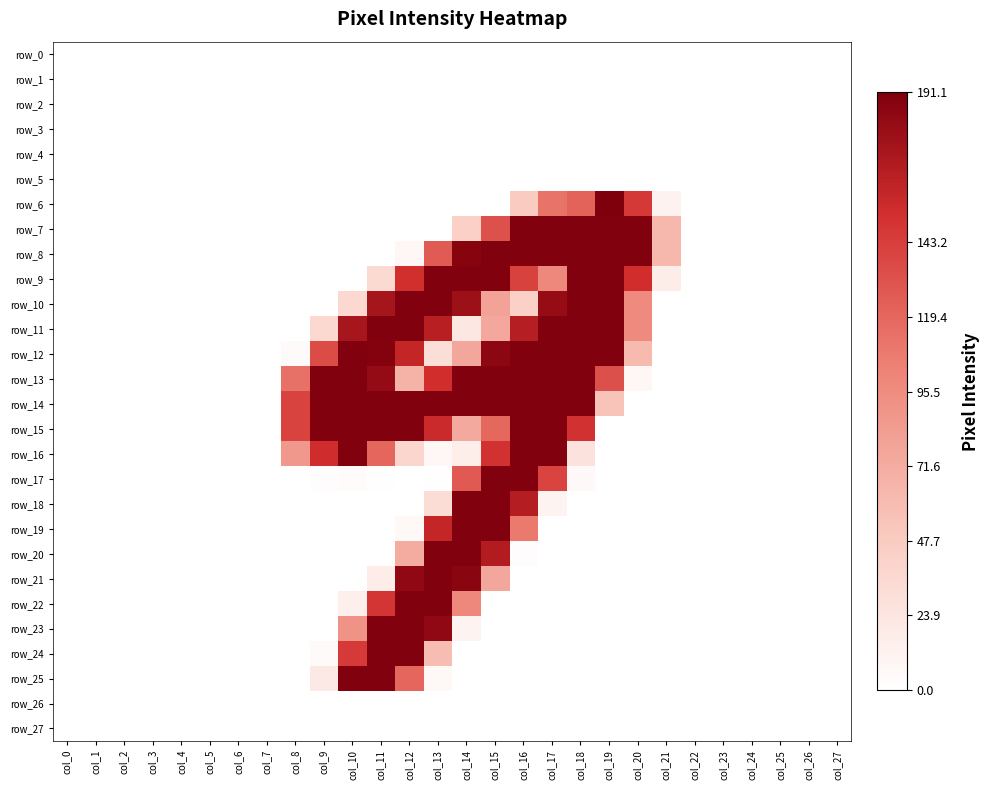

What is the difference between the second highest and second lowest values in the row_14 series?

253